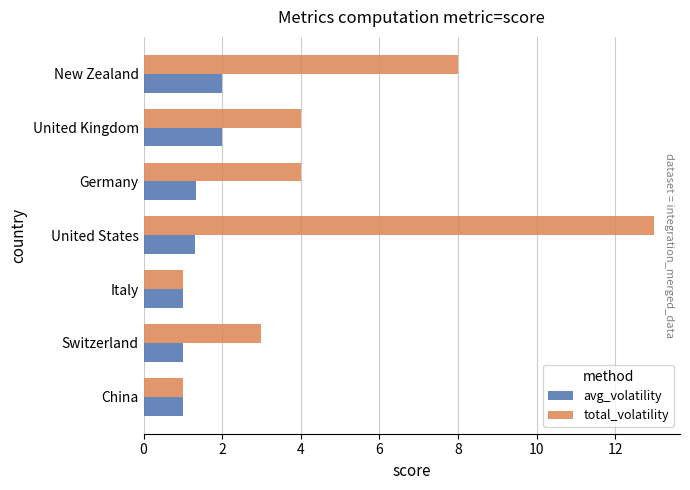

What is the spread (max minus min) of values at United Kingdom?

2.0